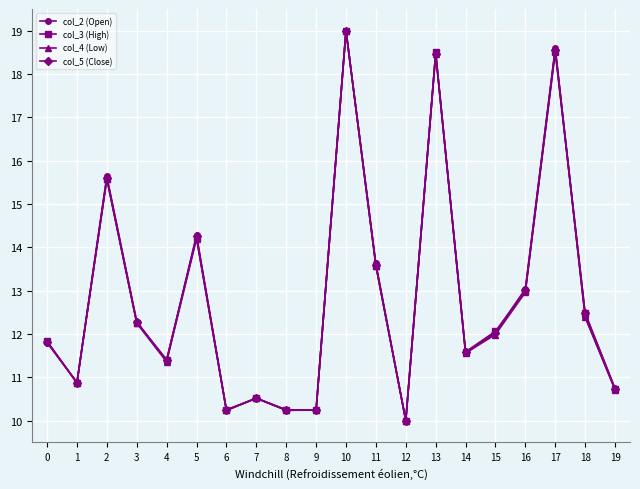

True or false: col_2 (Open) and col_3 (High) cross at least once.

True